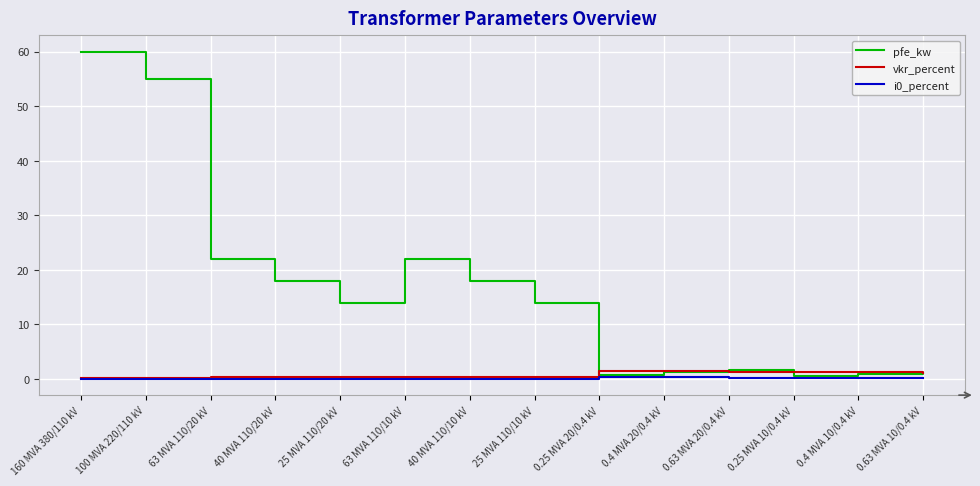

What is the total value across all series at 25 MVA 110/20 kV?

14.5